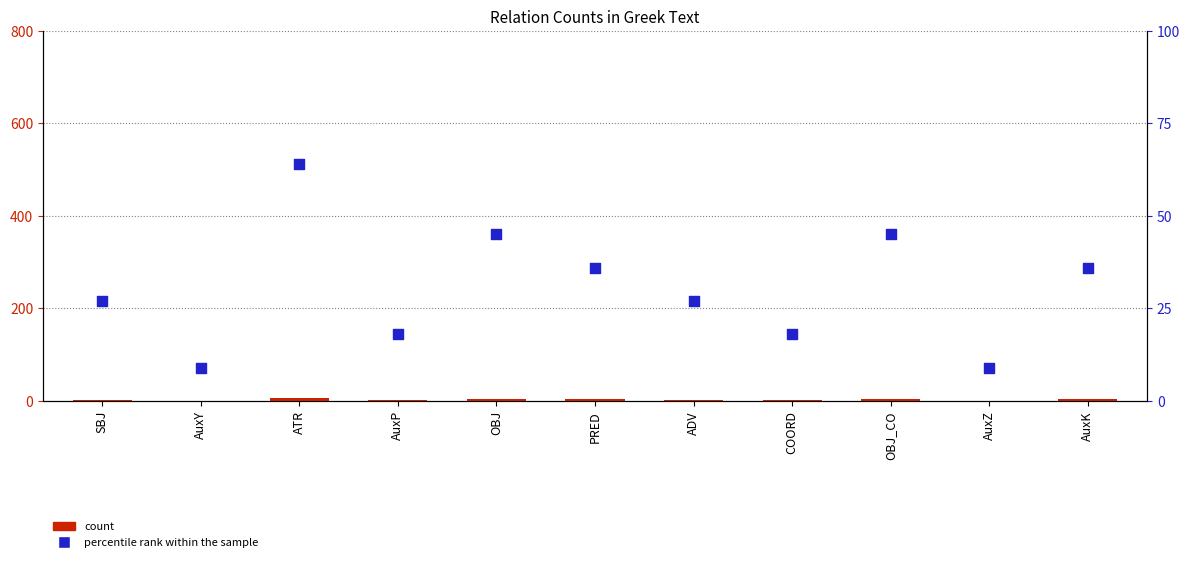

What are all the series names shown in the legend?

count, percentile rank within the sample